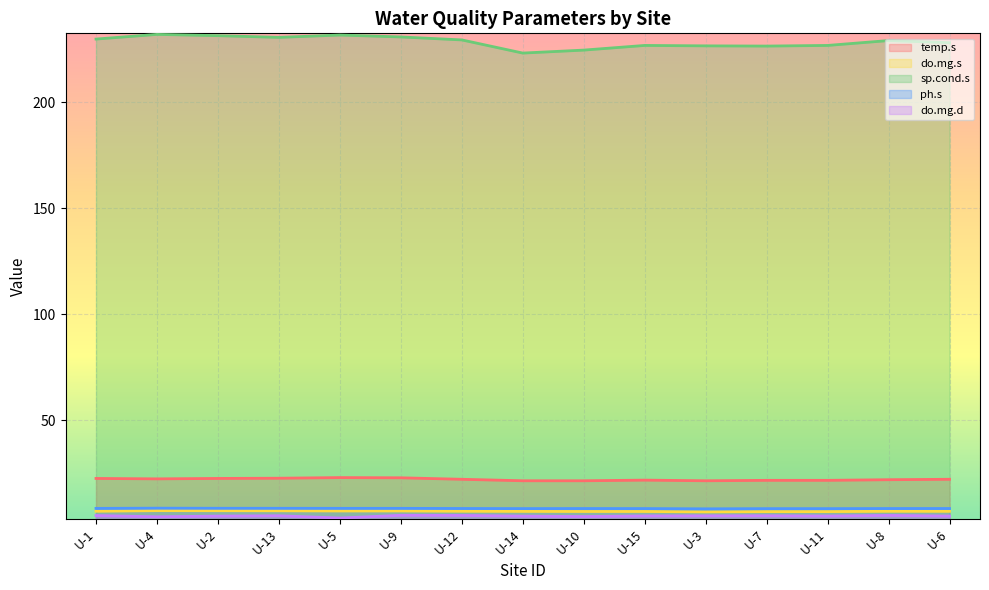

At U-3, list the series in order from smallest to largest.

do.mg.d, do.mg.s, ph.s, temp.s, sp.cond.s